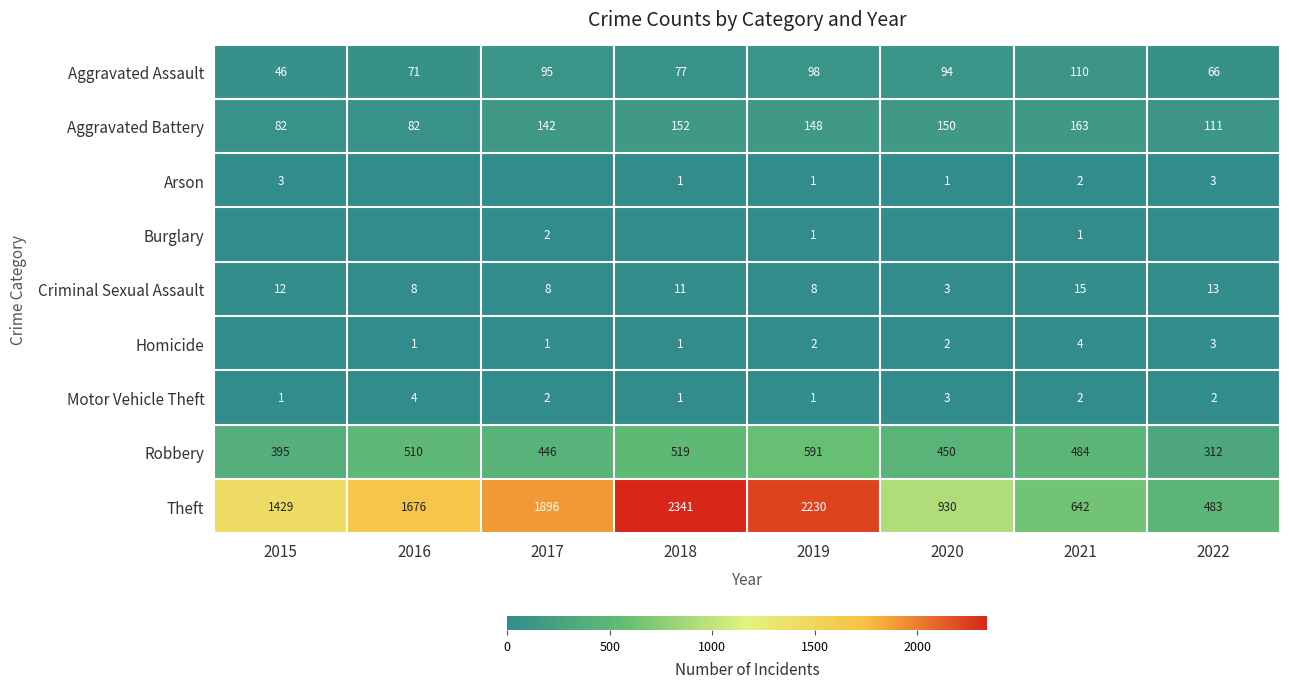

How many values in the Criminal Sexual Assault series are below 11?

4